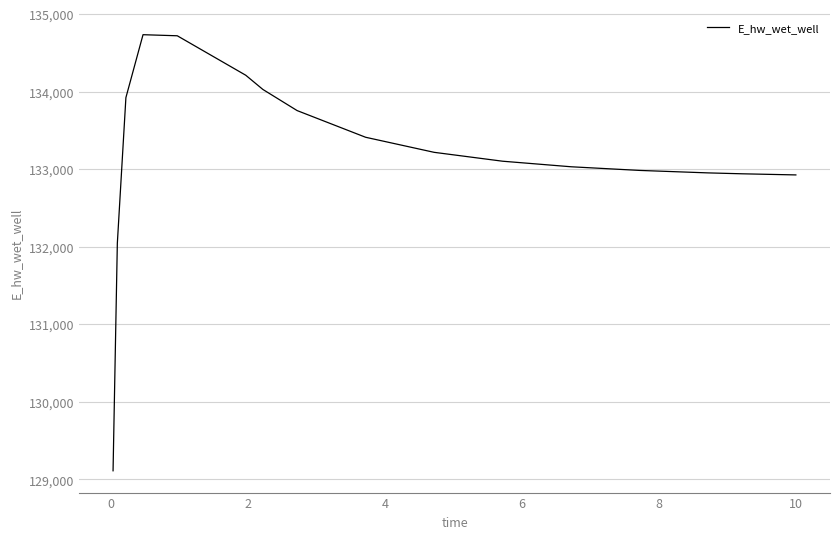

How many lines are shown in the chart?

1